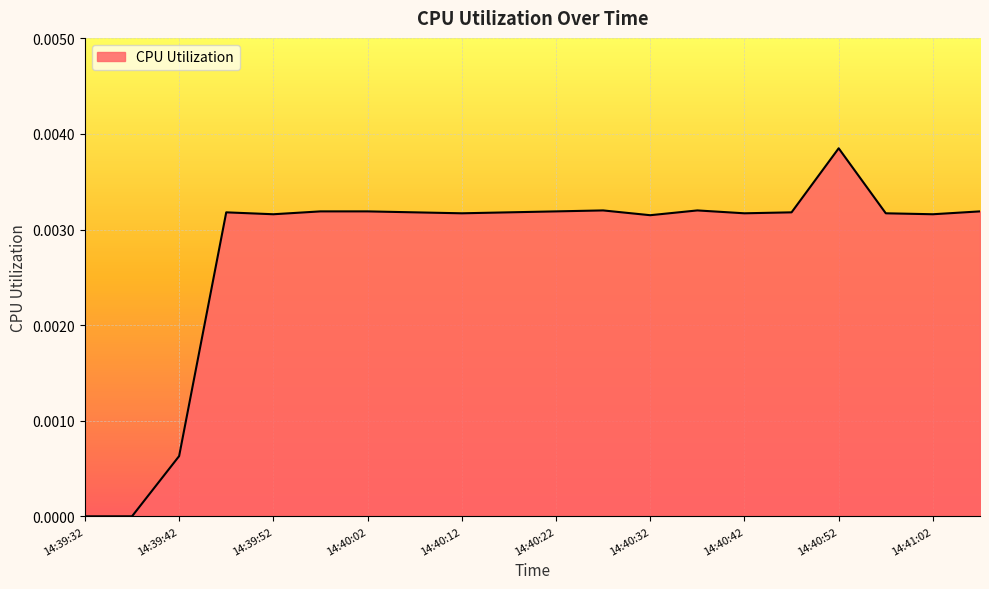

Does the chart display data point markers on the line(s)?

No